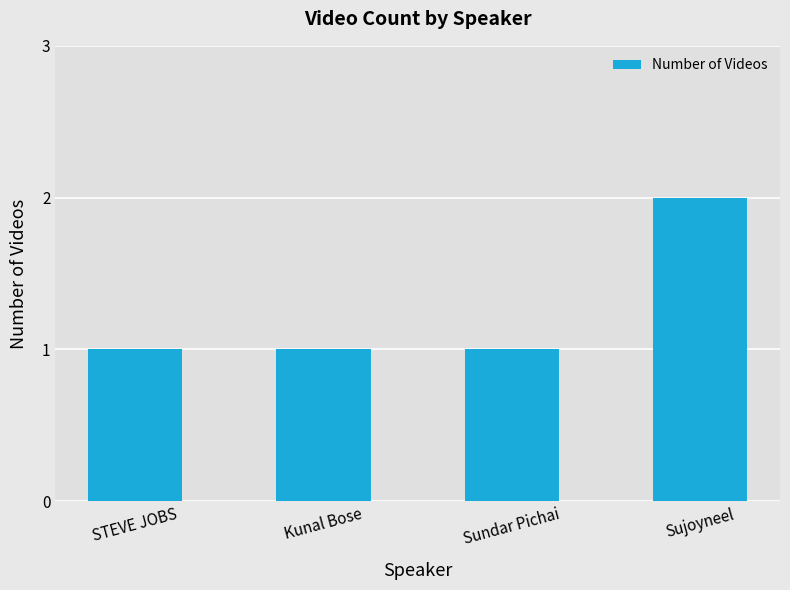

True or false: the data shows 1 at Sundar Pichai.

True